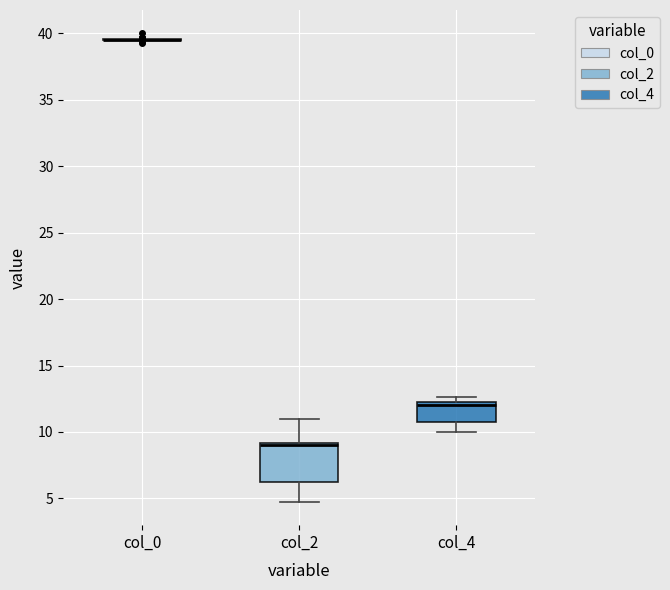

Reading left to right, read every box against the y-axis: the position of its median line, the range the box covers, and the ends of its whiskers. The values are not printed on the chart, so give them approximately, as read against the axis.

col_0: box collapsed to a line at 39.5, whiskers 39.5 to 39.5
col_2: median 9.0 (just below the box's upper edge), box 6.5 to 9.0, whiskers 5.0 to 11.0
col_4: median 12.0, box 11.0 to 12.5, whiskers 10.0 to 12.5 (just above the box's upper edge)